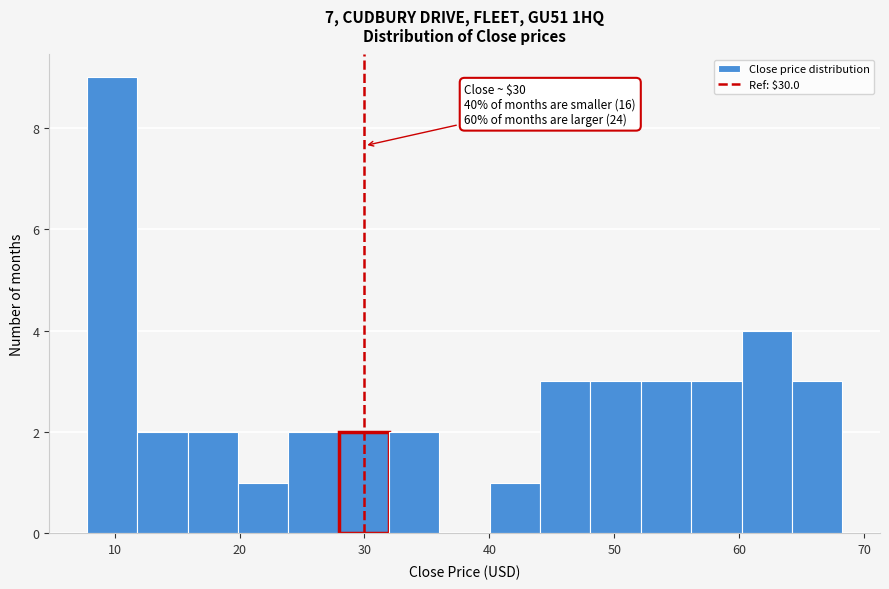

Which range on the x-axis has the tallest bar?

8 to 12